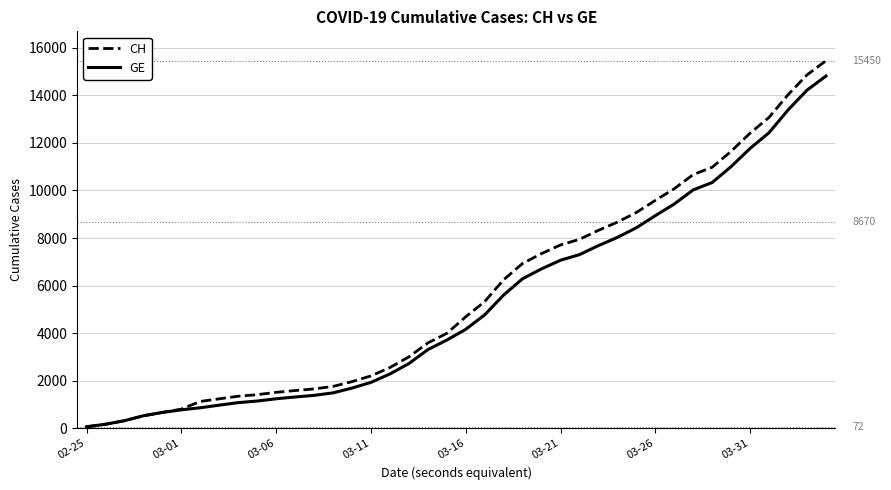

List the series in order of their overall mean, highest first.

CH, GE